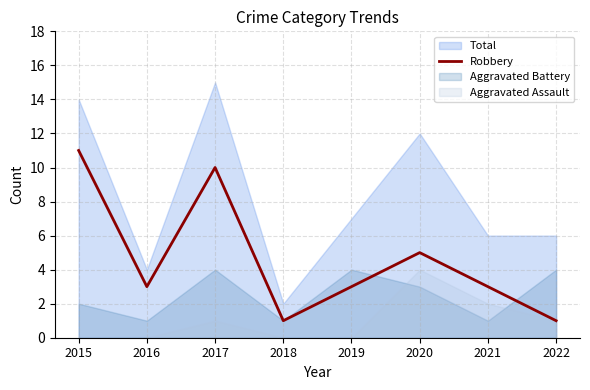

The value of Robbery at 2017 is 10. True or false?

True